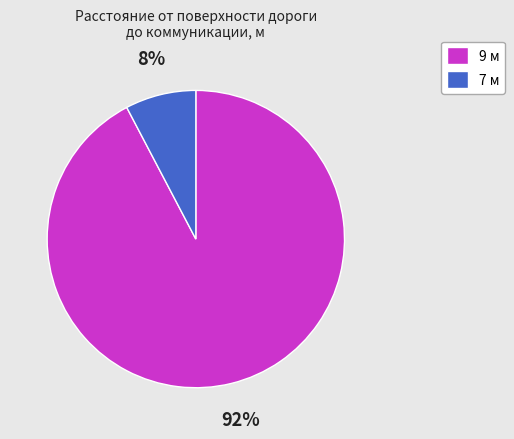

How many slices are in this pie chart?

2